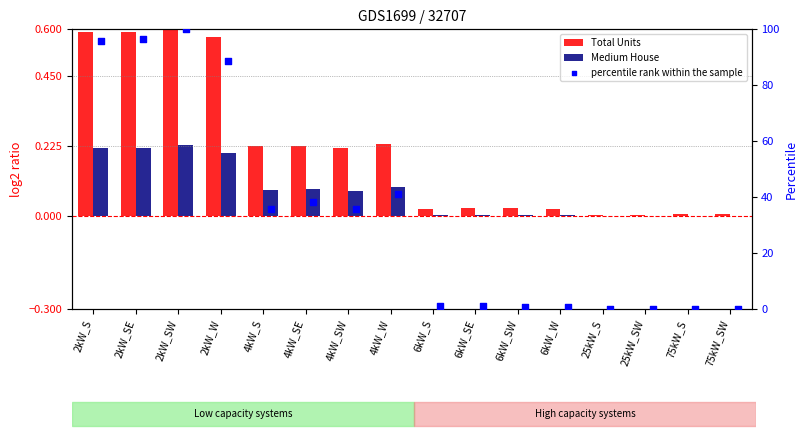

What are all the series names shown in the legend?

Total Units, Medium House, percentile rank within the sample